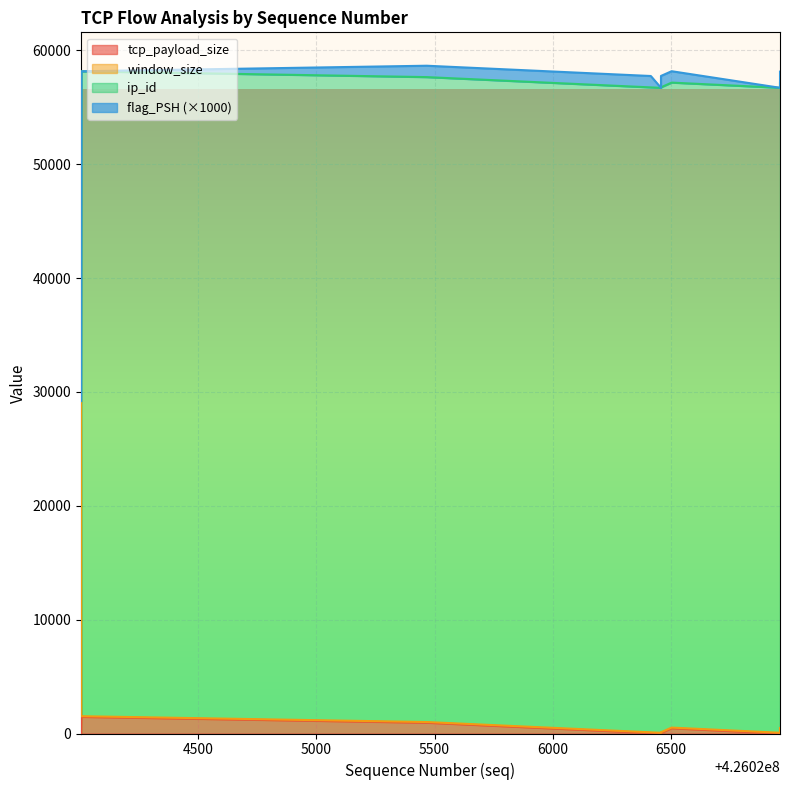

True or false: window_size and ip_id intersect in this chart.

False